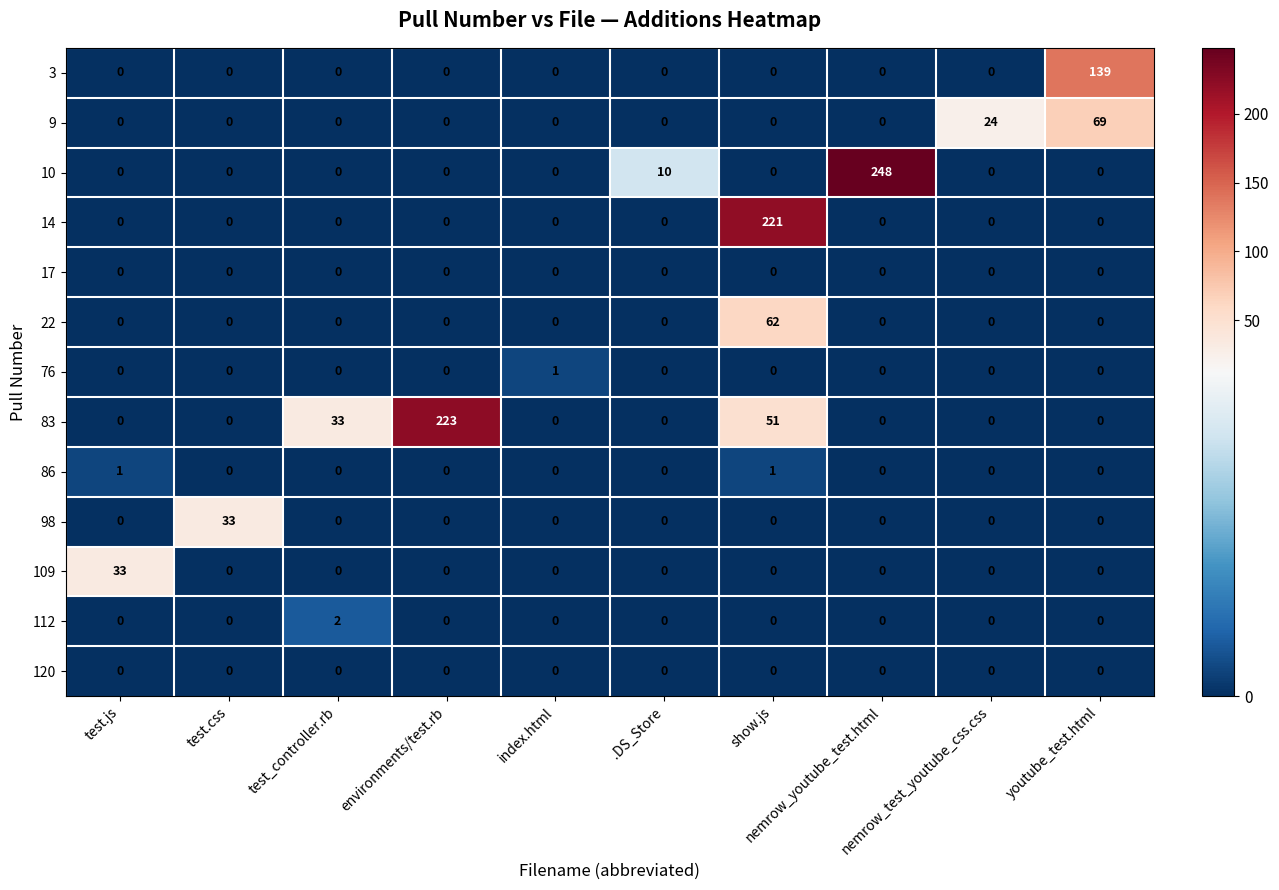

Count the number of data series in this chart.

13